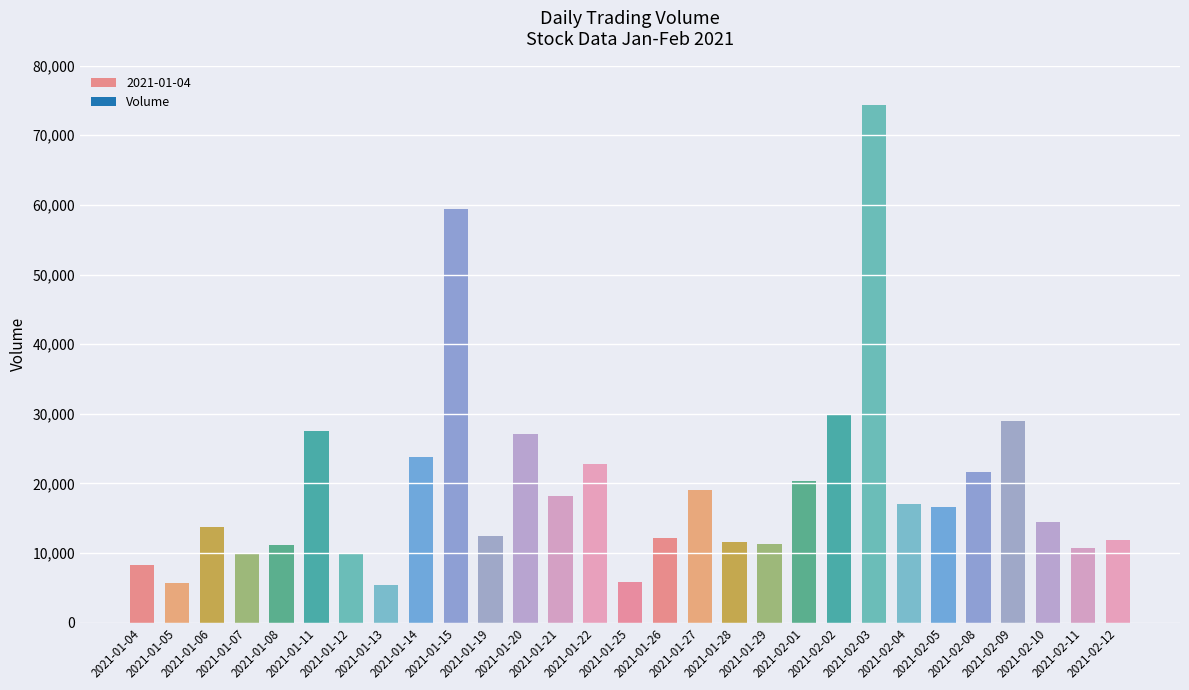

What is the ratio of the value at 2021-01-20 to the value at 2021-01-14?

1.1